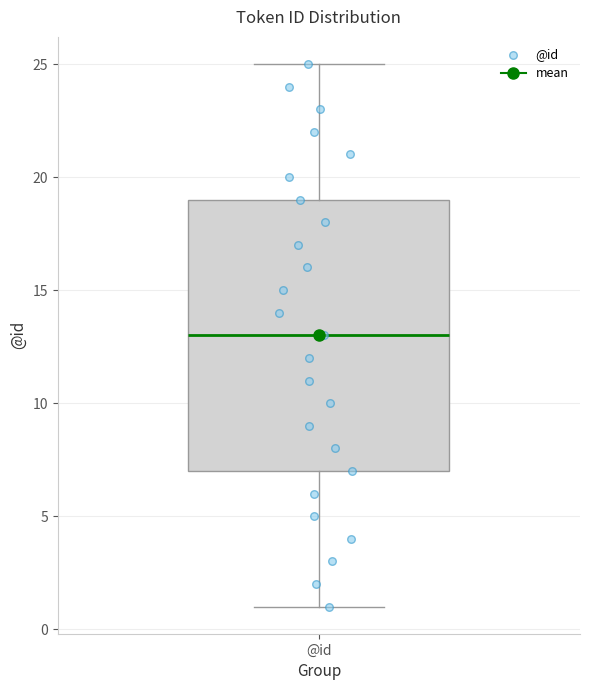

Transcribe this box plot: give where the median line is, the range the box spans, and where the two whiskers end, as read against the y-axis. The values are not printed on the chart, so give them approximately, as read against the axis.

median 13, box 7 to 19, whiskers 1 to 25